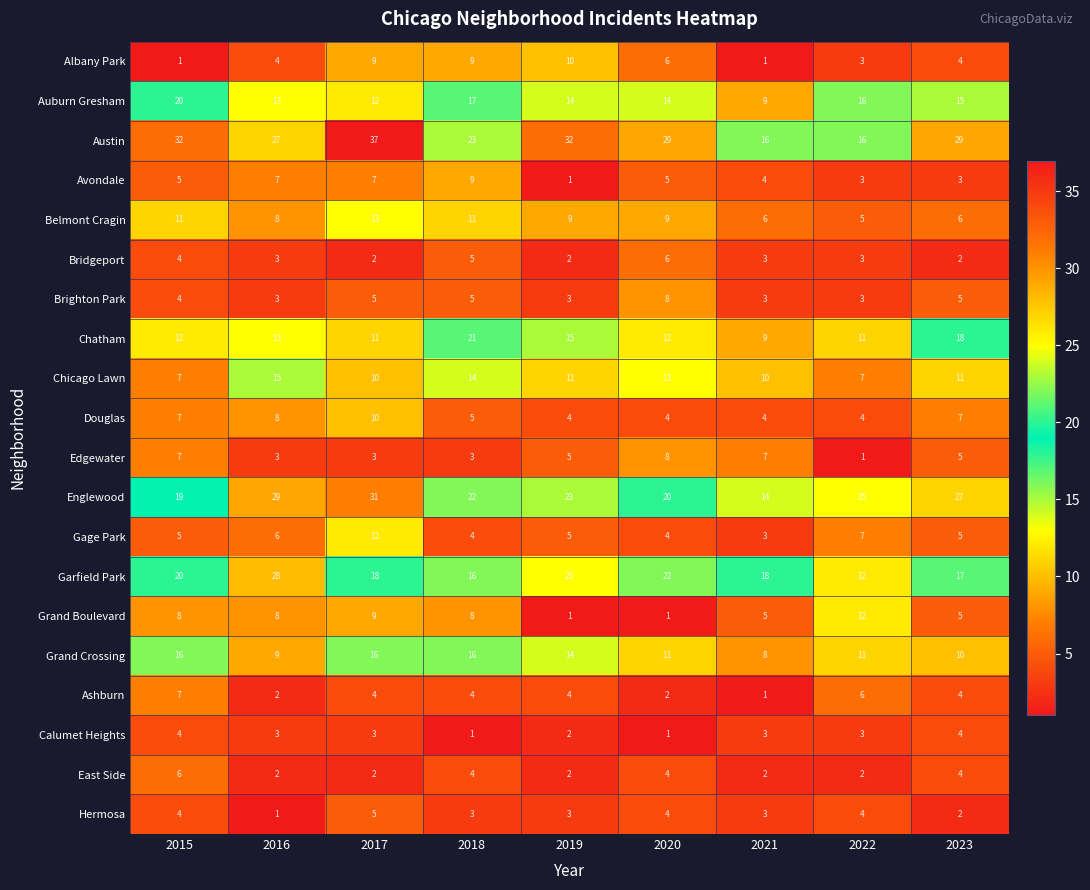

True or false: Calumet Heights has a value of 1 at 2018.

True